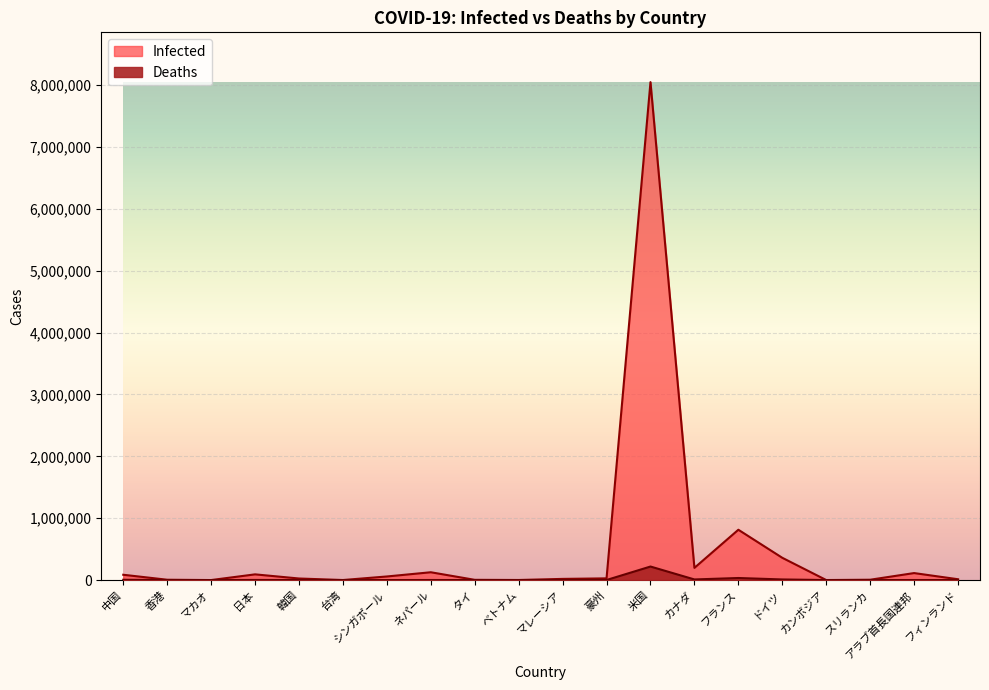

The value of Deaths at マレーシア is 276. True or false?

False